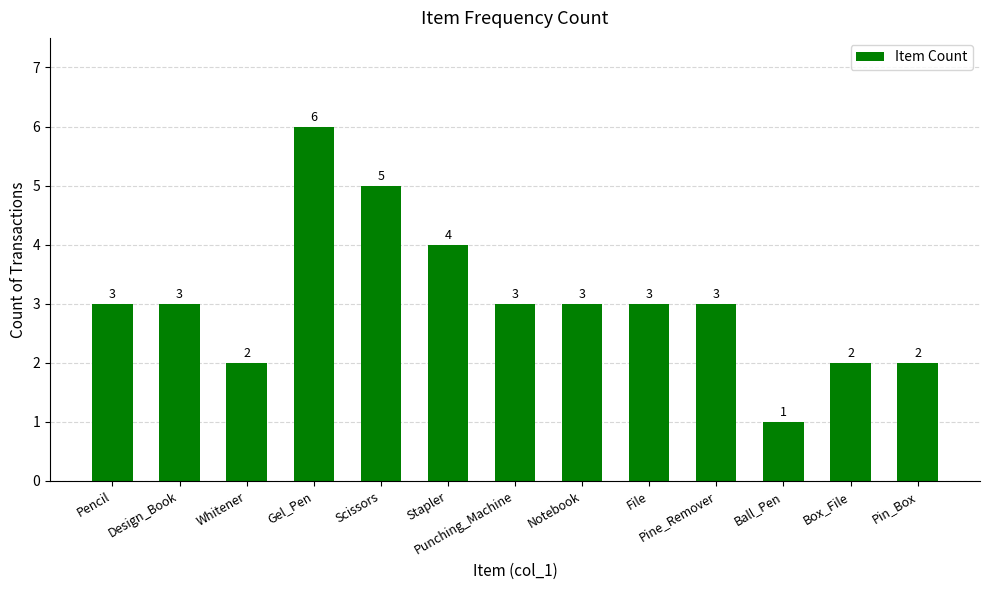

What position from the left is Design_Book?

2